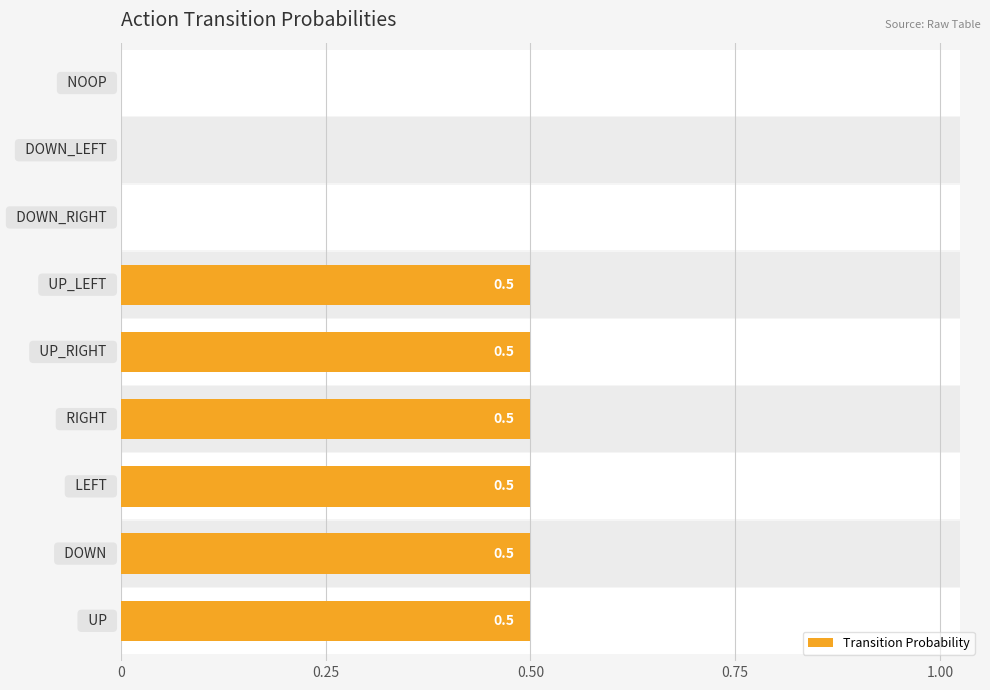

How many bars are there in total?

9